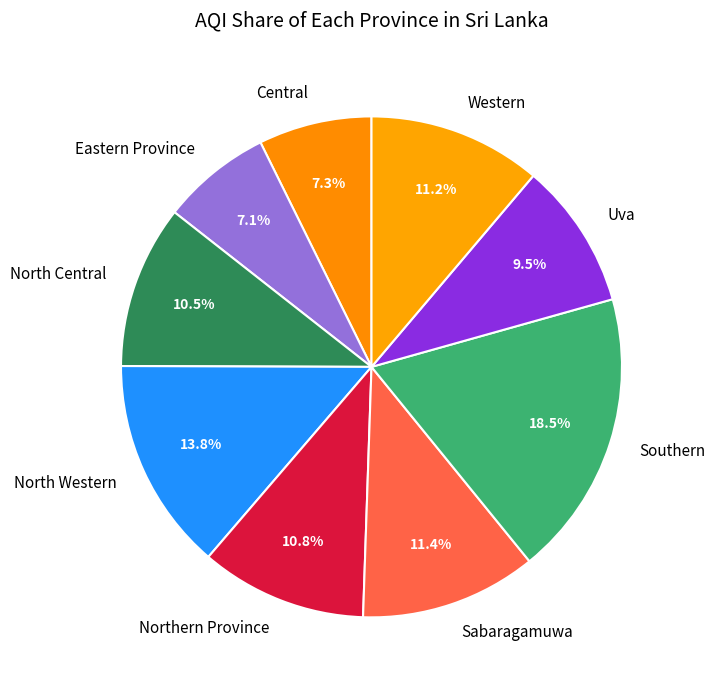

How many segments does this pie chart have?

9